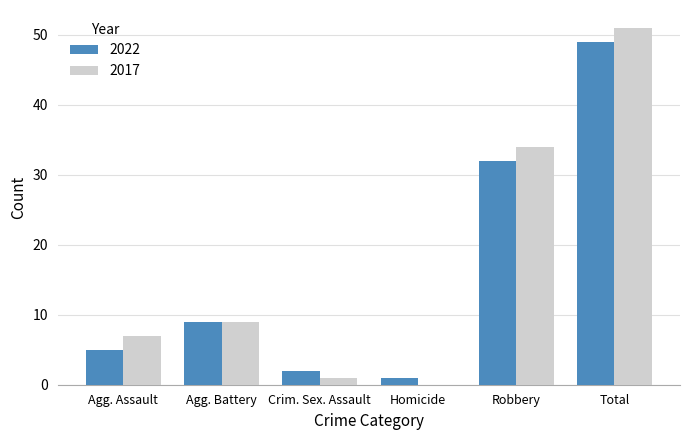

Is the value of 2017 at Crim. Sex. Assault greater than the value of 2022 at Total?

No